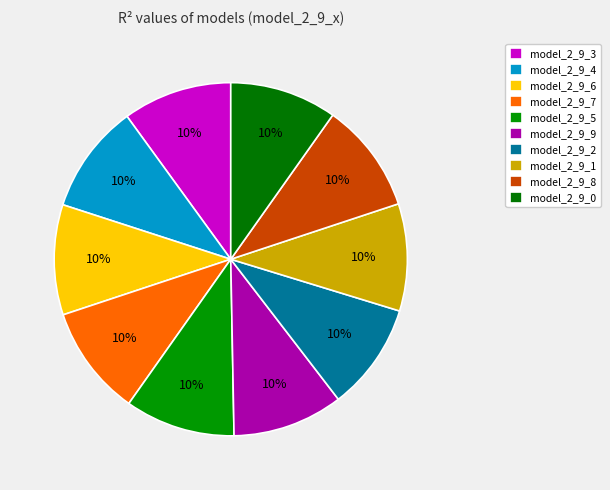

How many segments does this pie chart have?

10